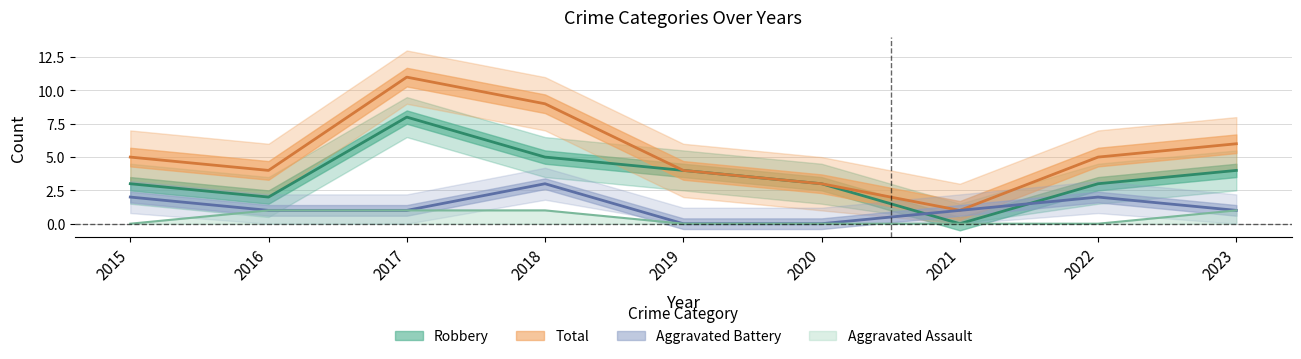

At which category does Aggravated Battery reach its first local peak?

2018